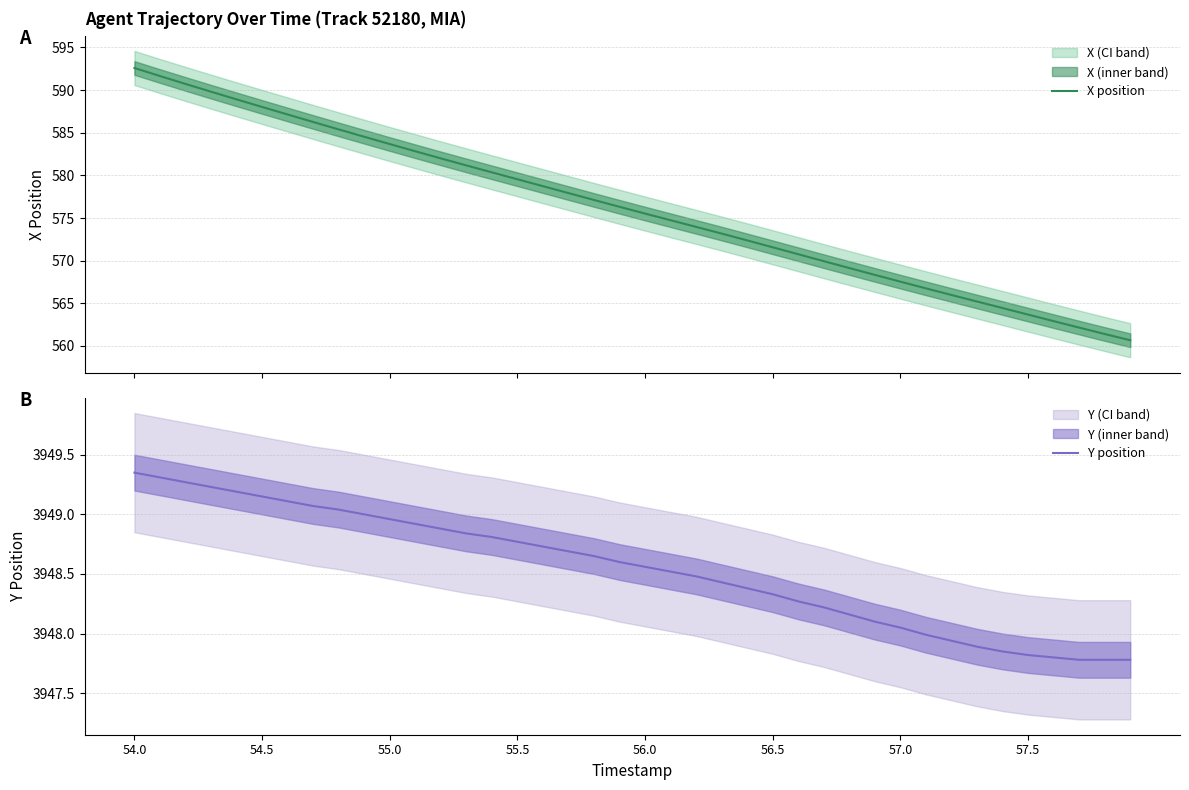

What is the minimum value for X position?

560.7